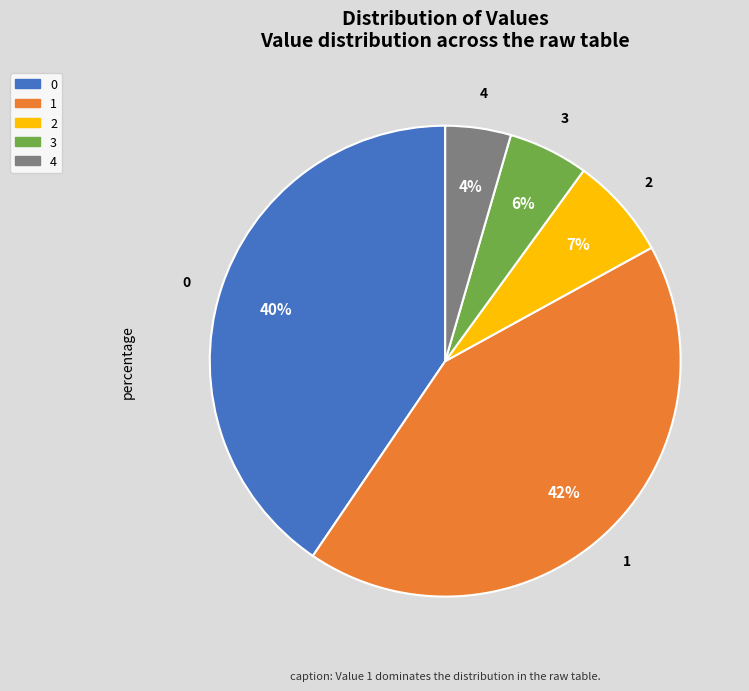

Count the number of slices in the pie.

5